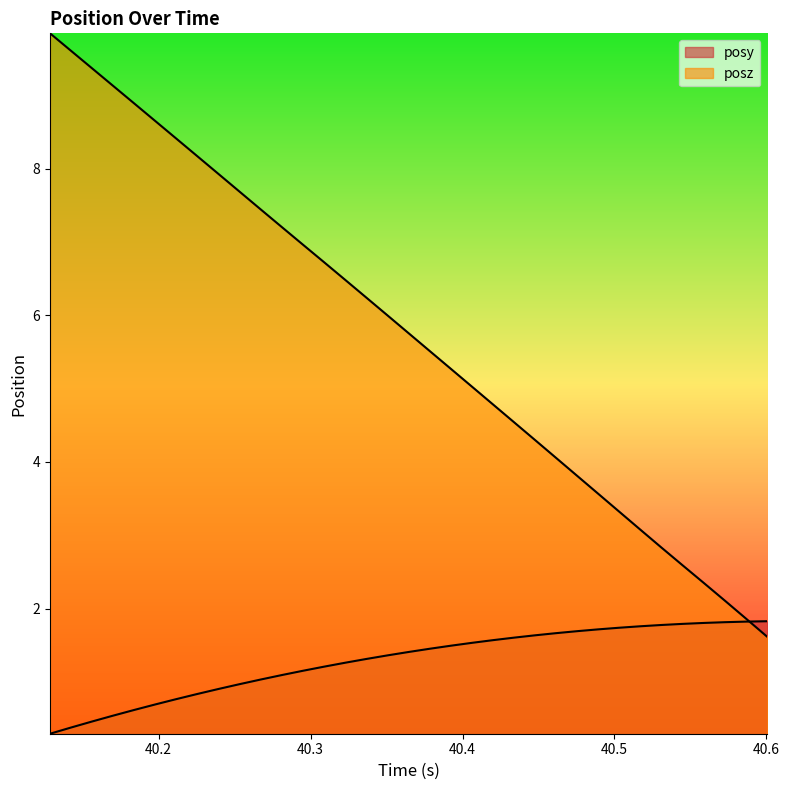

Does the chart display data point markers on the line(s)?

No